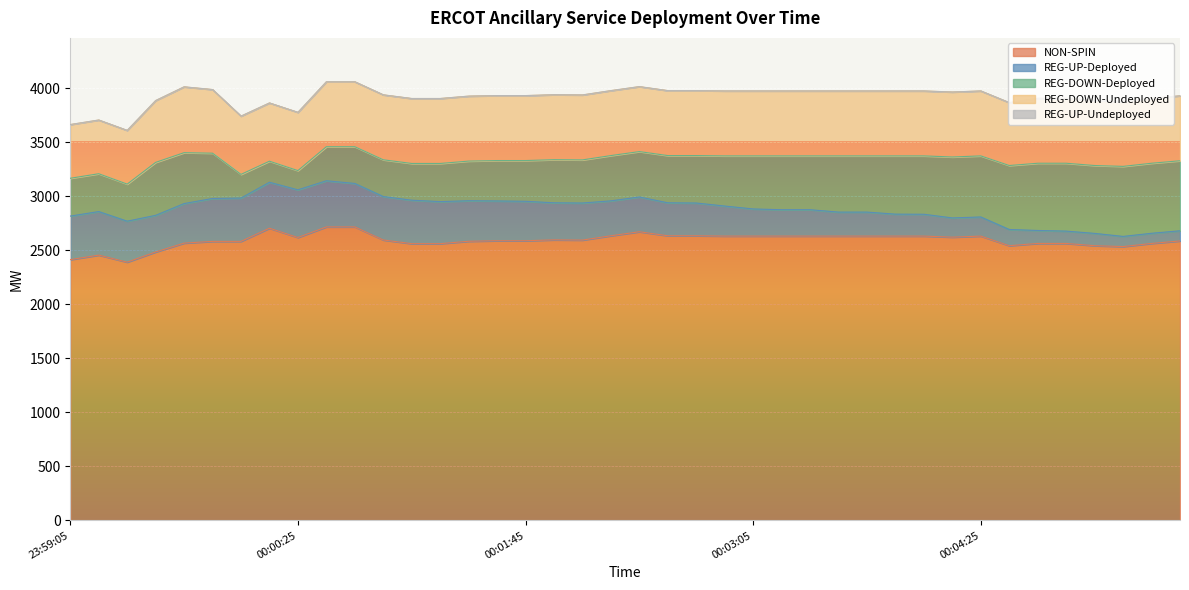

The REG-UP-Deployed series shows 425 at 00:00:13. True or false?

True